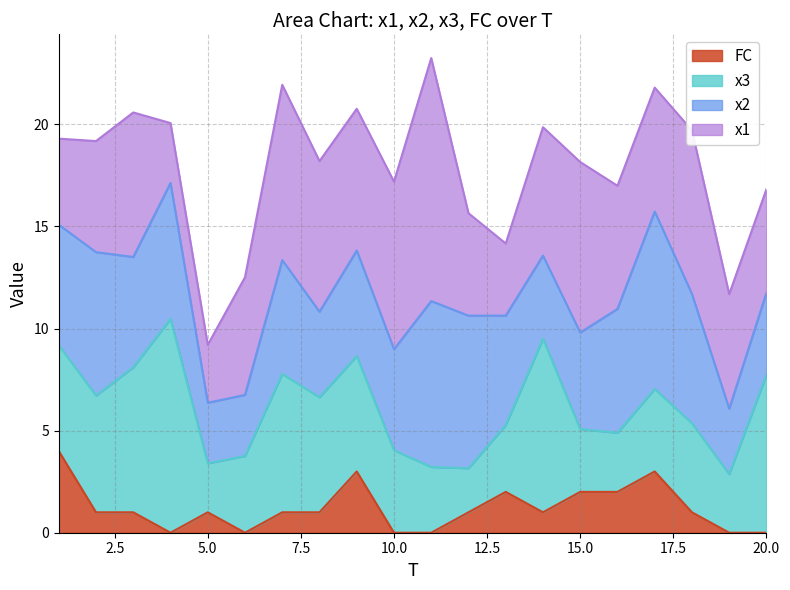

List the series in order of their peak value, highest first.

x1, x3, x2, FC